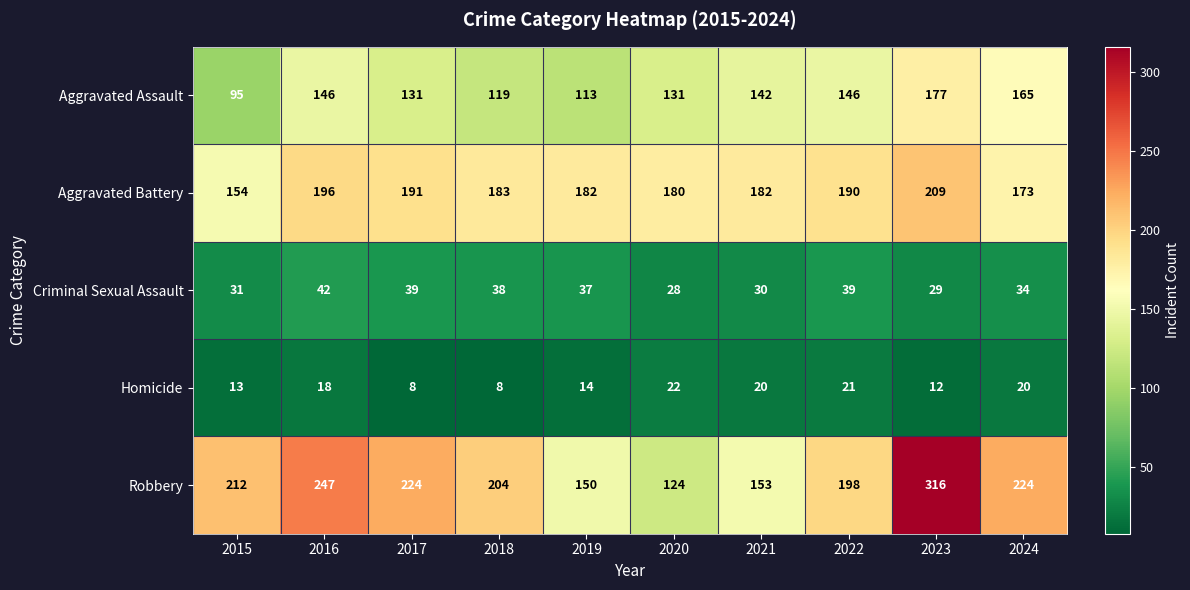

What is the total value across all series at 2022?

594